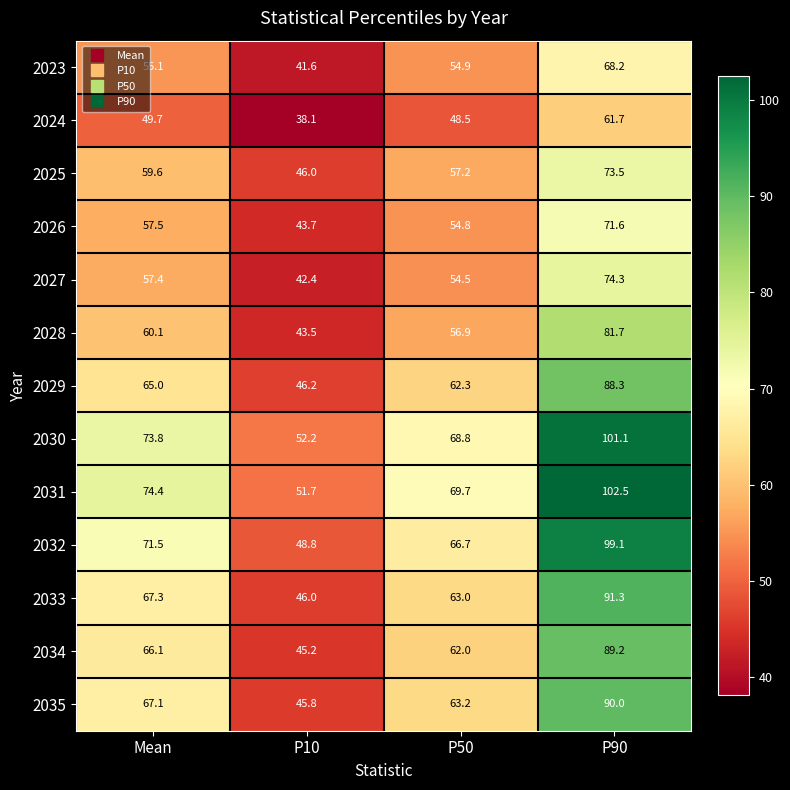

Which series has the largest range (max minus min)?

2031